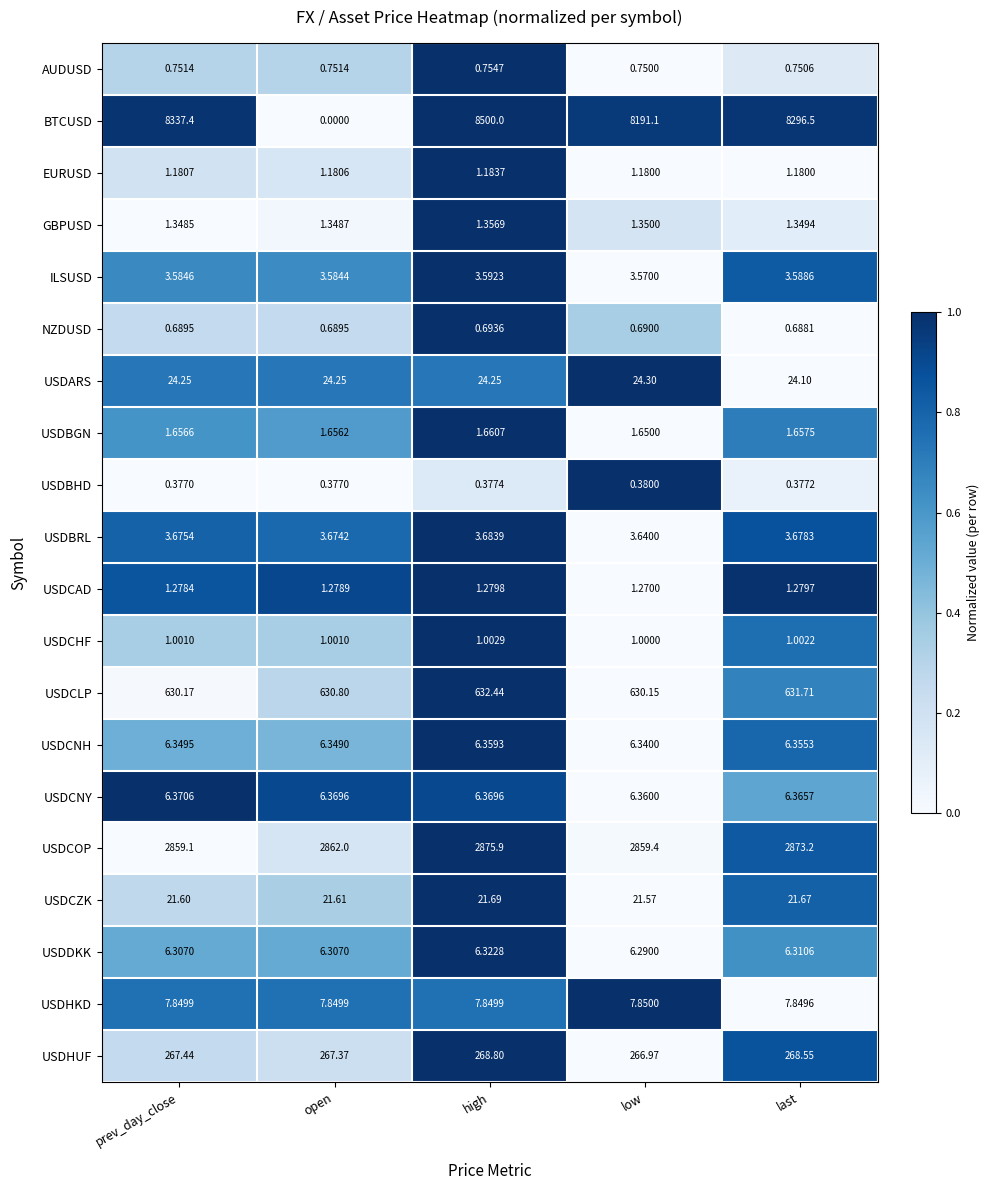

At open, list the series in order from smallest to largest.

BTCUSD, USDBHD, NZDUSD, AUDUSD, USDCHF, EURUSD, USDCAD, GBPUSD, USDBGN, ILSUSD, USDBRL, USDDKK, USDCNH, USDCNY, USDHKD, USDCZK, USDARS, USDHUF, USDCLP, USDCOP